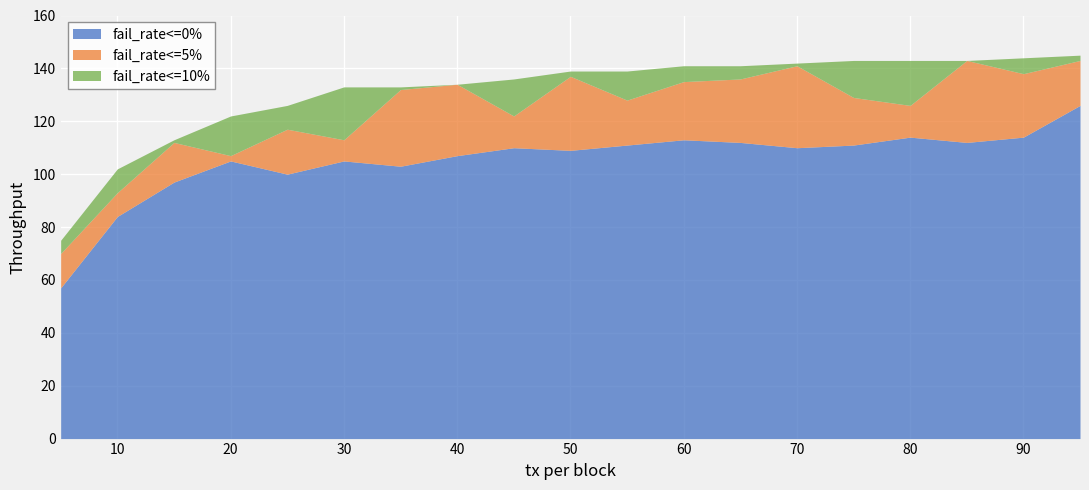

At which label is fail_rate<=10% closest to 110?

15